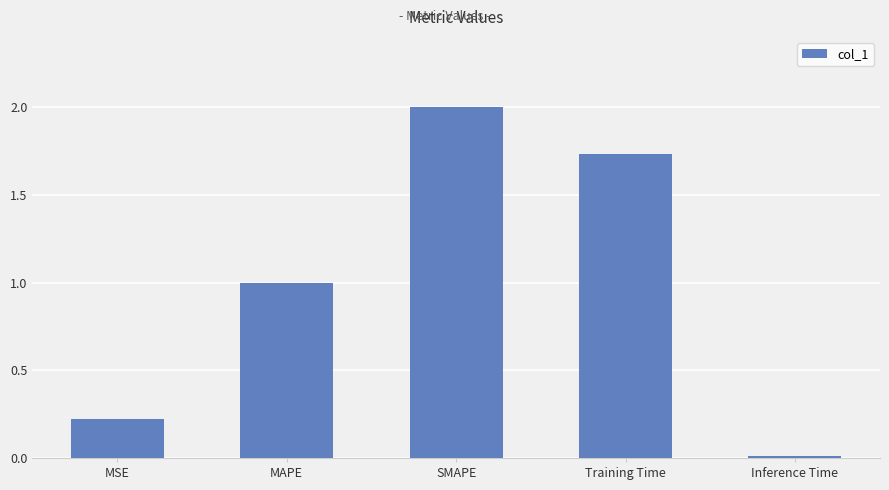

List the labels in order of value, smallest first.

Inference Time, MSE, MAPE, Training Time, SMAPE